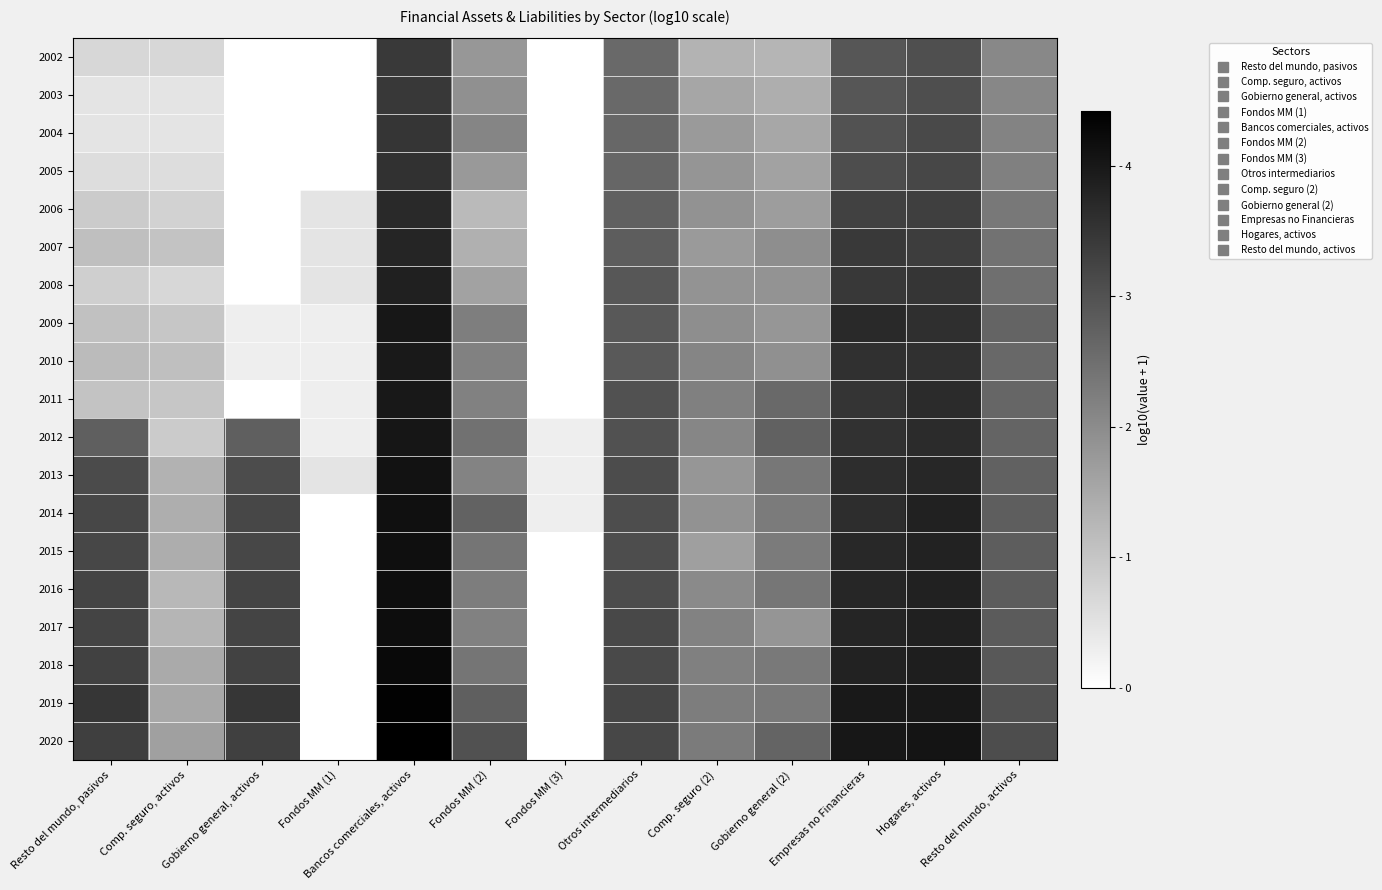

What is the maximum value shown in the chart?

4.4